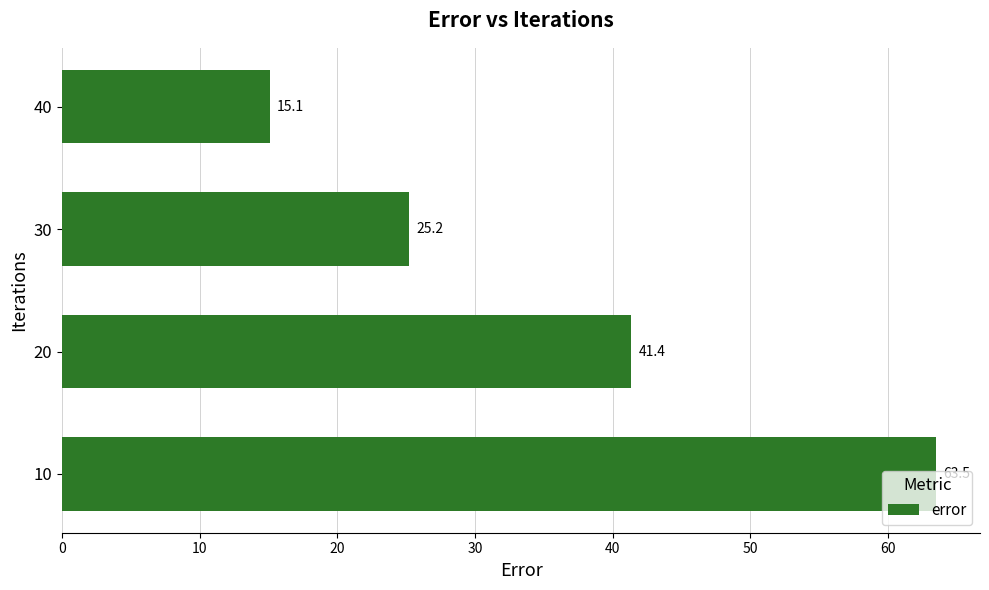

How many bars are there in total?

4